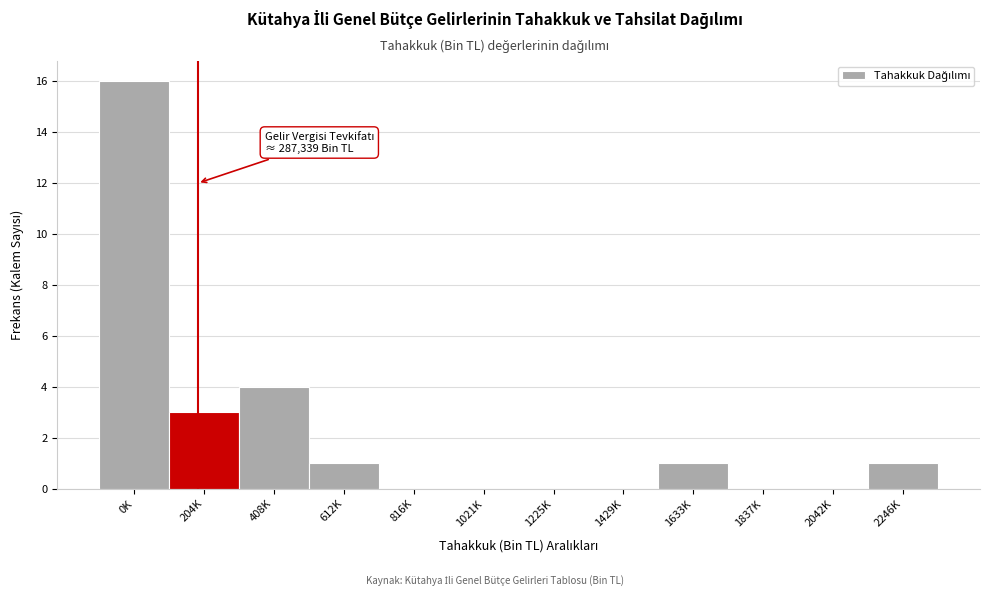

Reading right to left, list all the values displayed in this chart.

2246K=1	2042K=0	1837K=0	1633K=1	1429K=0	1225K=0	1021K=0	816K=0	612K=1	408K=4	204K=3	0K=16